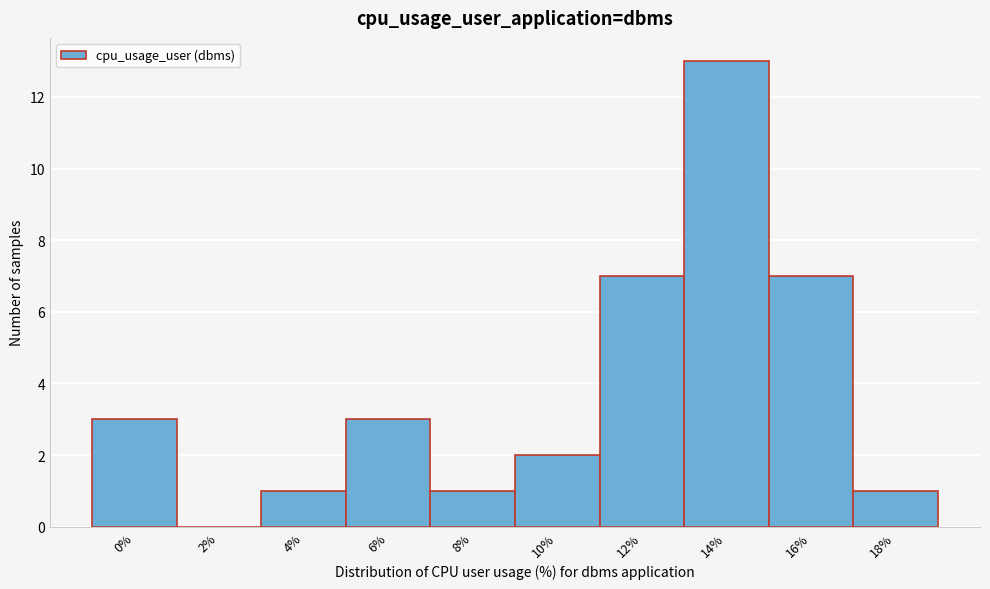

Reading left to right, list all the values displayed in this chart.

0%=3	2%=0	4%=1	6%=3	8%=1	10%=2	12%=7	14%=13	16%=7	18%=1